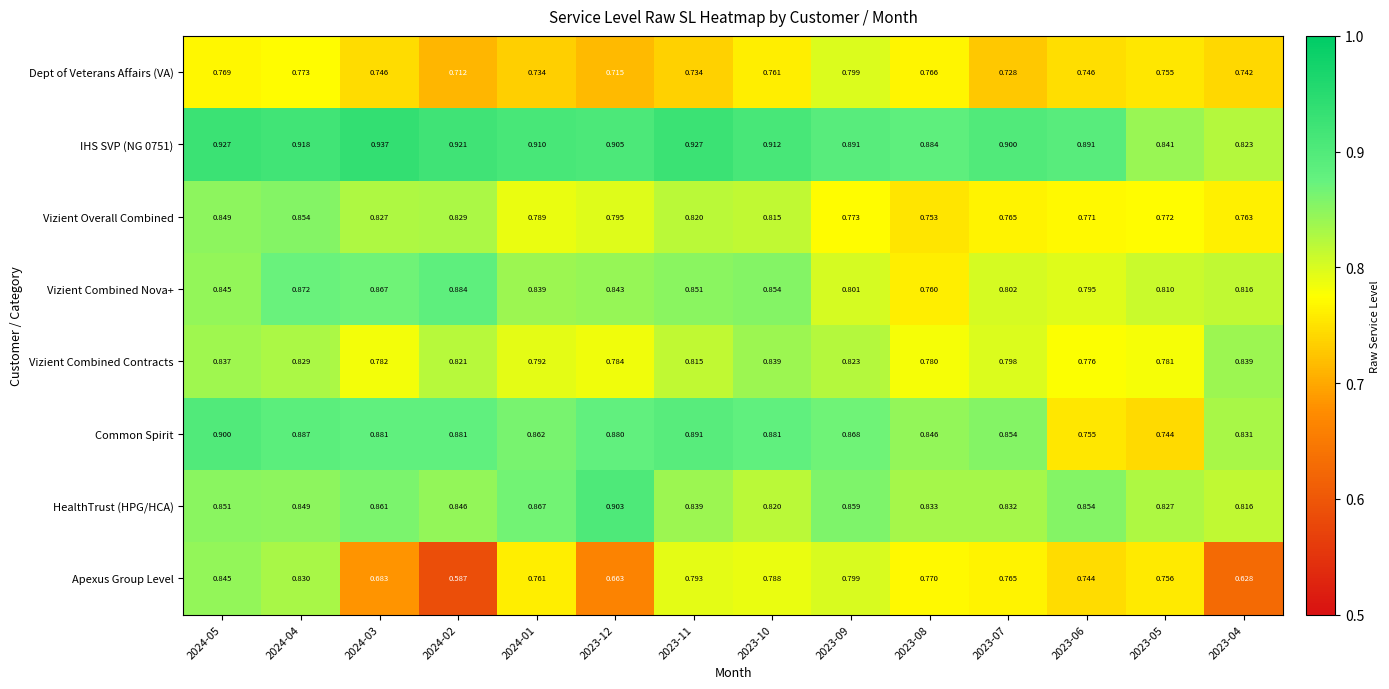

What is the difference between the highest and lowest values at 2023-08?

0.1